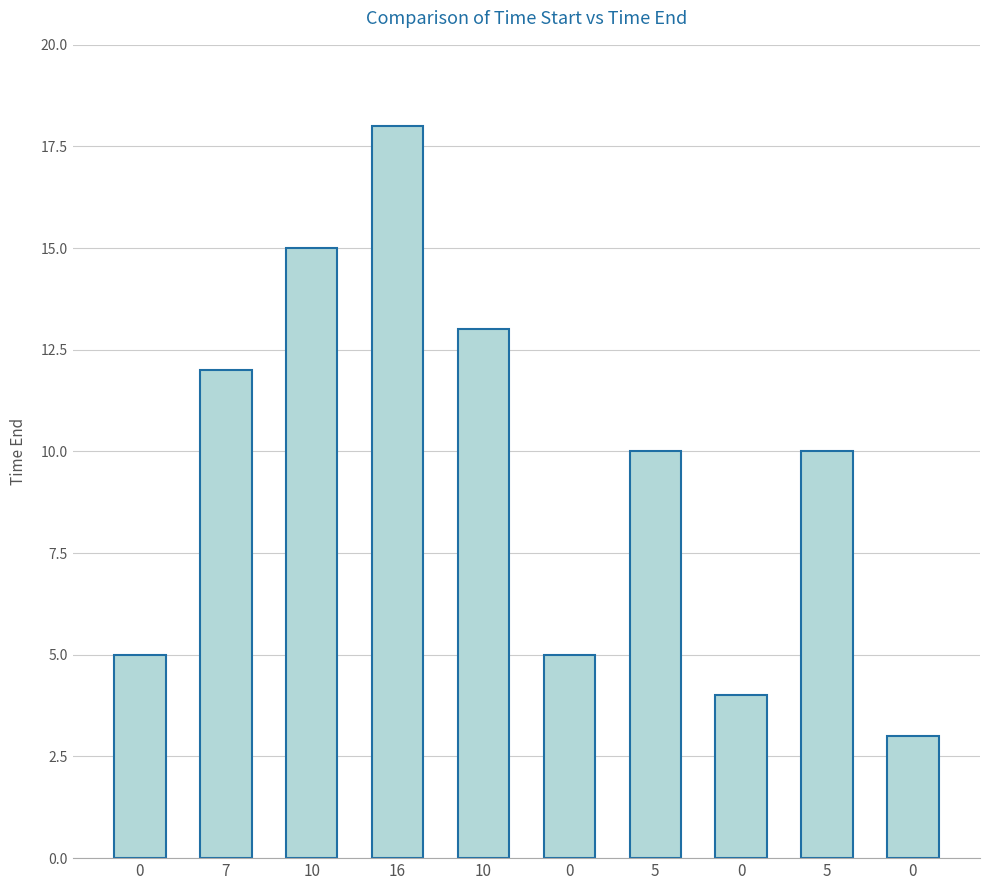

How many bars are there in total?

10